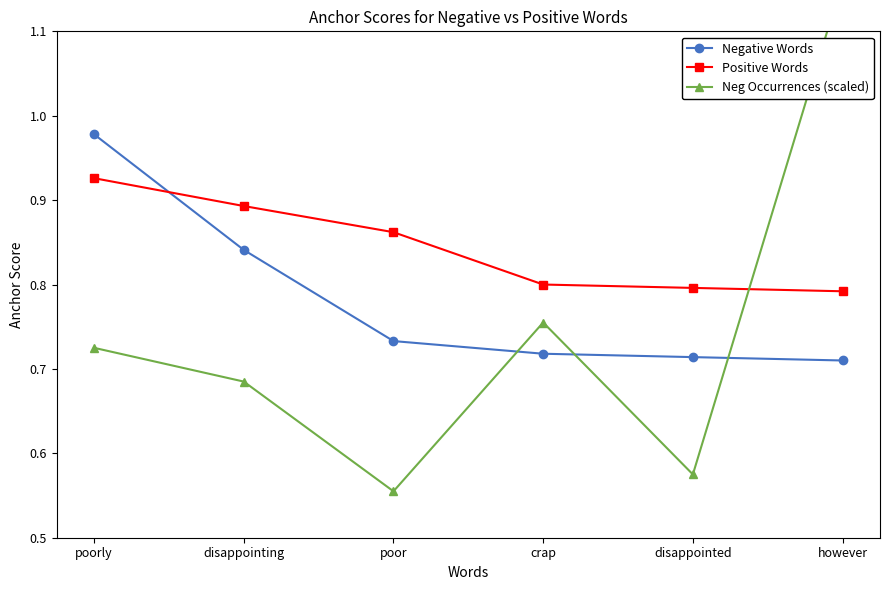

Rank the categories by Negative Words value from lowest to highest.

however, disappointed, crap, poor, disappointing, poorly